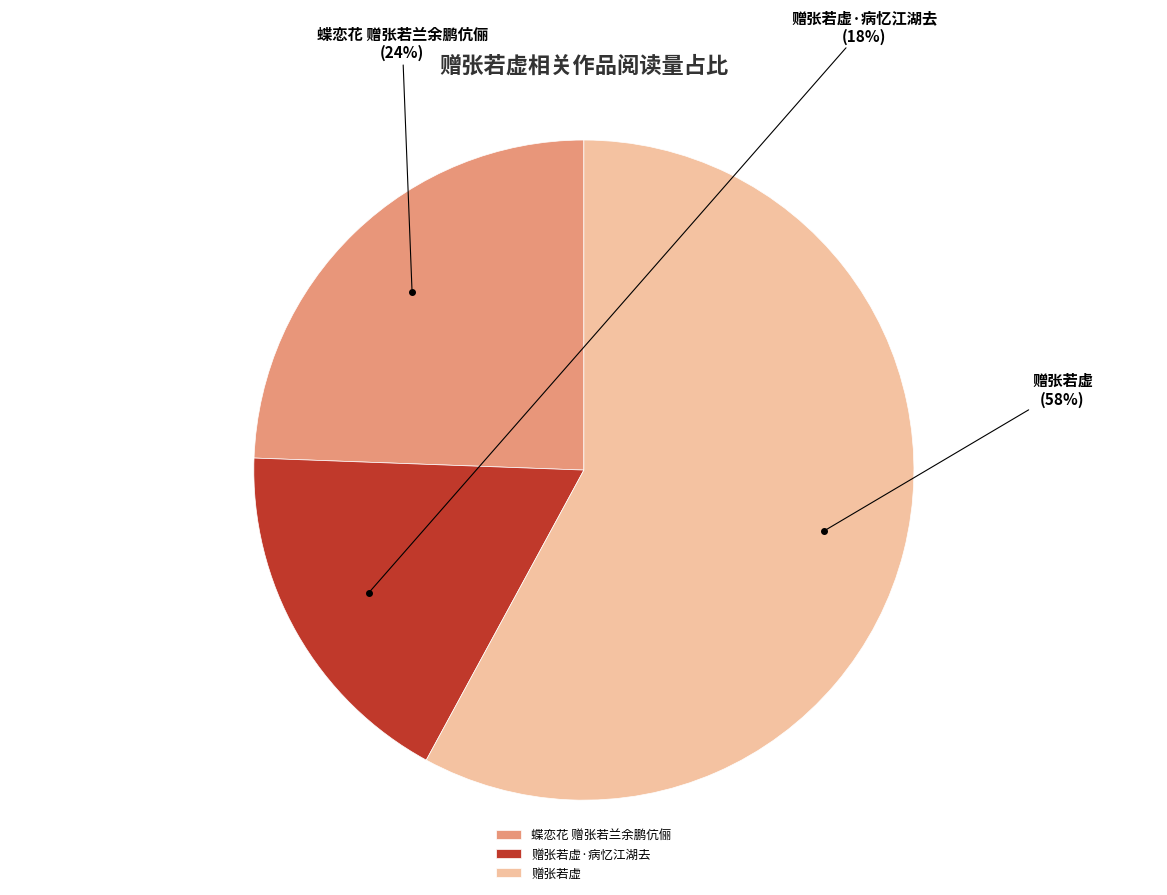

Rank the categories by value from highest to lowest.

赠张若虚, 蝶恋花 赠张若兰余鹏伉俪, 赠张若虚·病忆江湖去